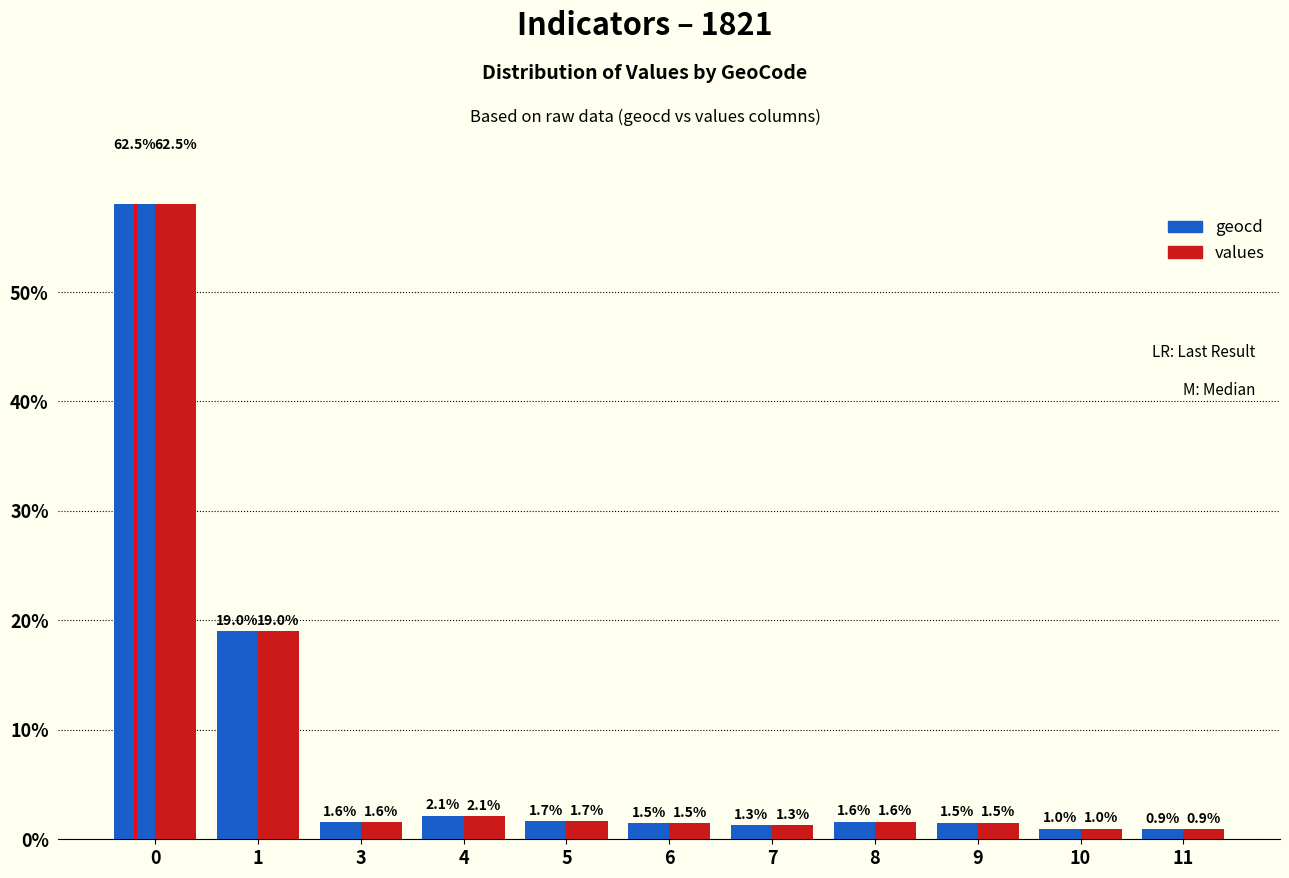

How many categories are shown in the chart?

11